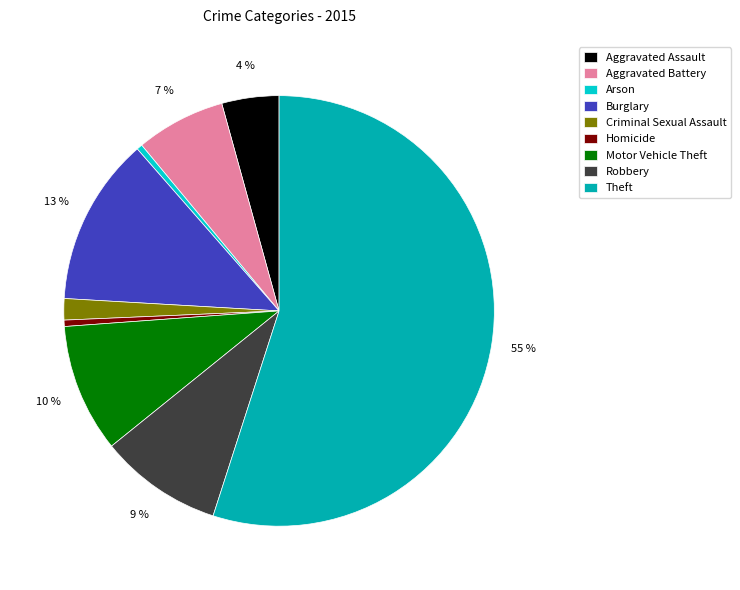

Do Aggravated Assault and Criminal Sexual Assault together represent more than half of the pie?

No